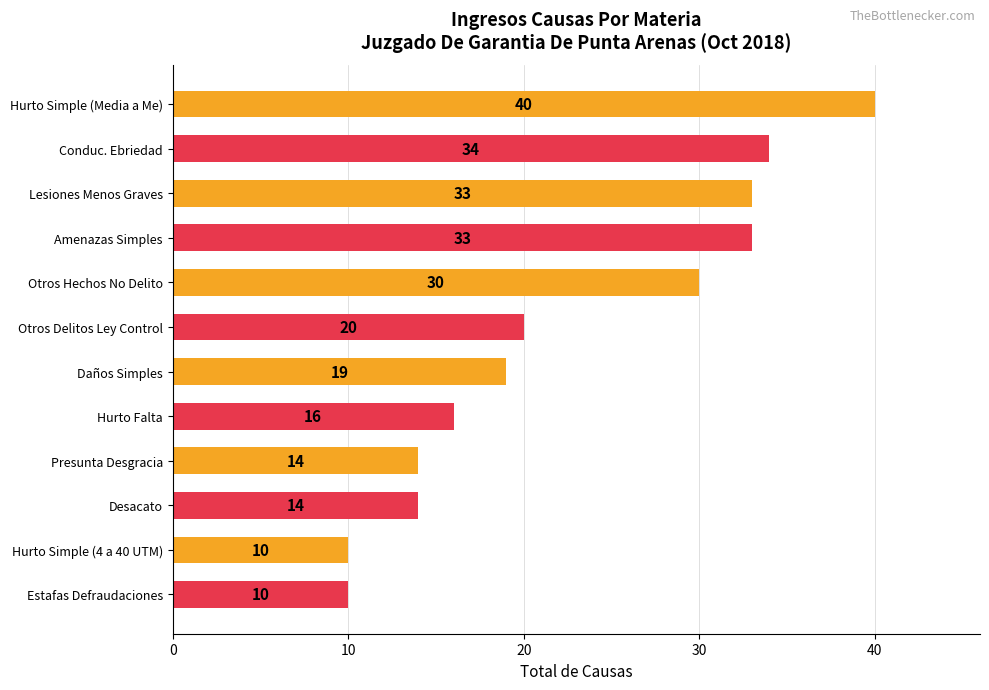

Is it true that the value at Hurto Falta is 16?

True